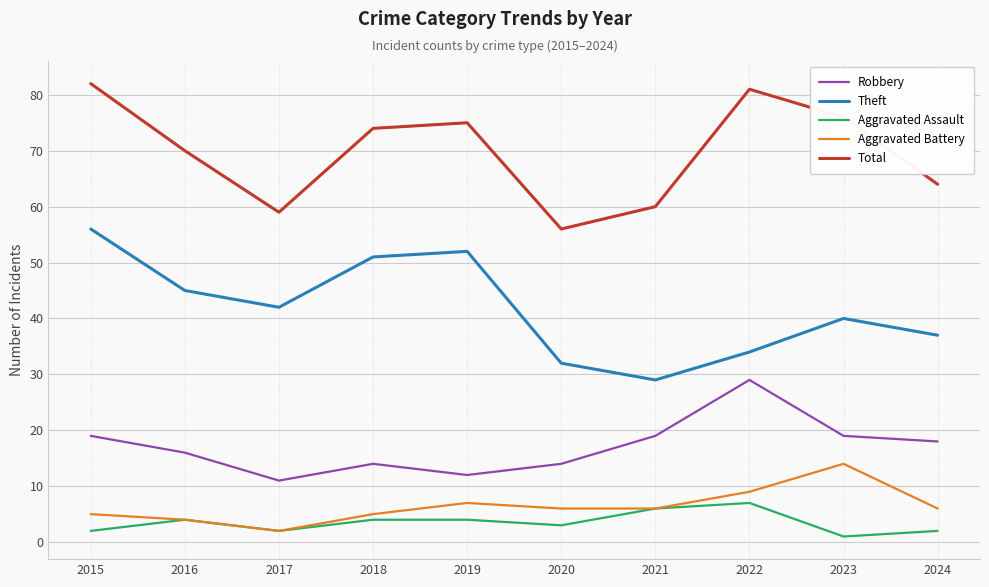

Which series has the largest total across all categories?

Total